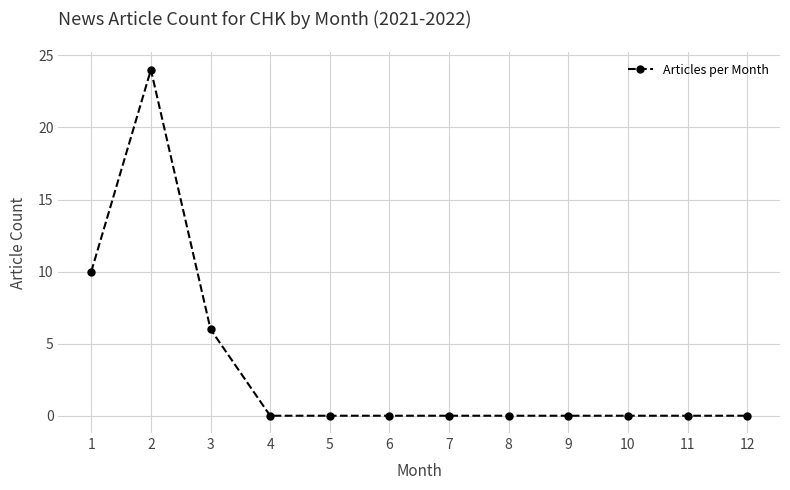

What is the sum of all values?

40